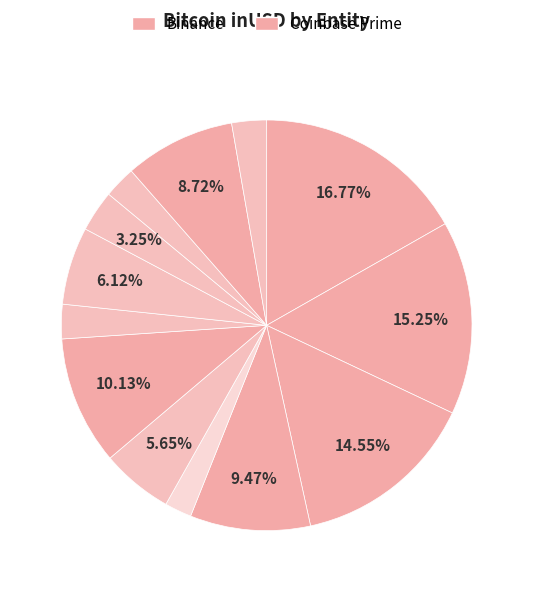

How many slices are in this pie chart?

13